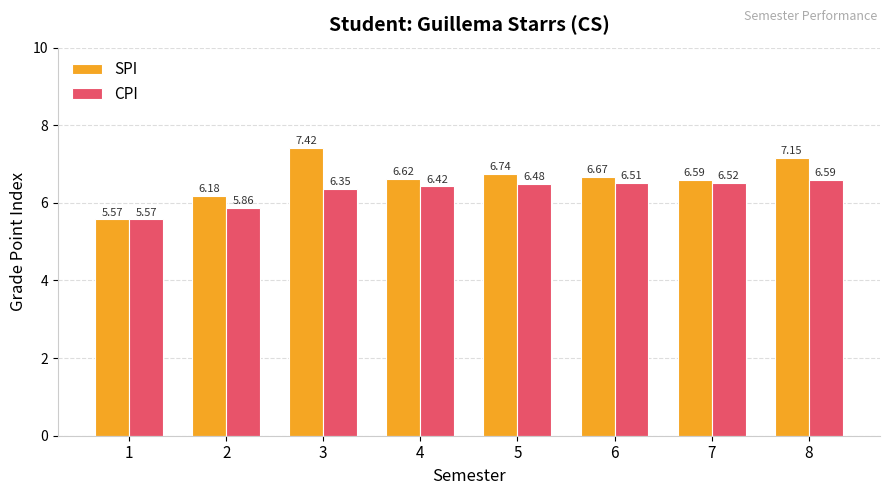

How many bars are there in total?

16